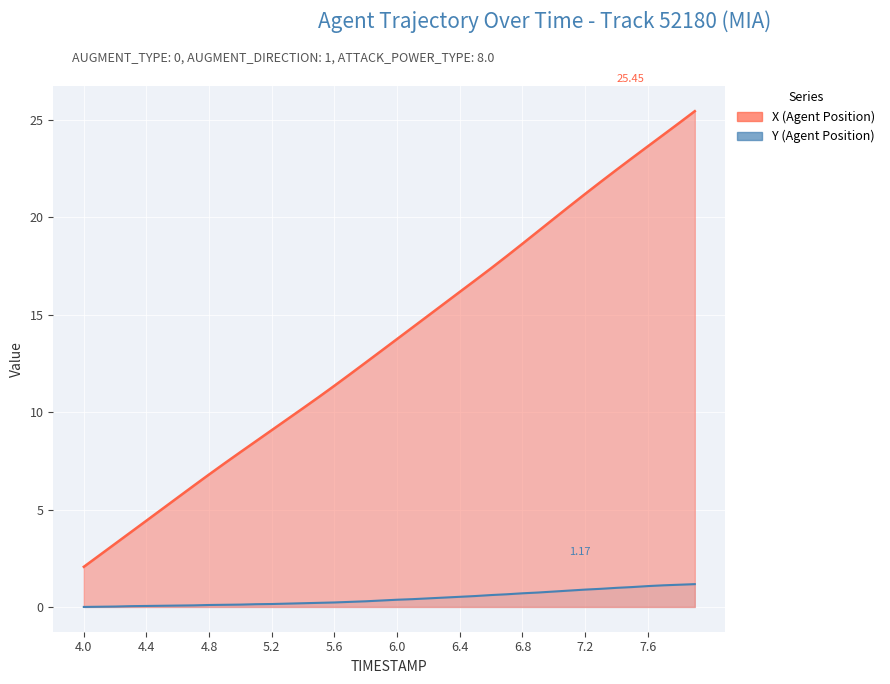

Reading left to right, transcribe all the data shown in this chart.

X (Agent Position): 2.1	2.7	3.2	3.8	4.4	5.0	5.6	6.2	6.8	7.4	8.0	8.5	9.1	9.6	10.2	10.8	11.4	12.0	12.6	13.2	13.8	14.4	15.0	15.6	16.2	16.8	17.4	18.0	18.6	19.3	19.9	20.6	21.2	21.8	22.4	23.0	23.6	24.2	24.8	25.5
Y (Agent Position): 0.0	0.0	0.0	0.0	0.0	0.1	0.1	0.1	0.1	0.1	0.1	0.1	0.2	0.2	0.2	0.2	0.2	0.3	0.3	0.3	0.4	0.4	0.4	0.5	0.5	0.6	0.6	0.7	0.7	0.7	0.8	0.8	0.9	0.9	1.0	1.0	1.1	1.1	1.1	1.2